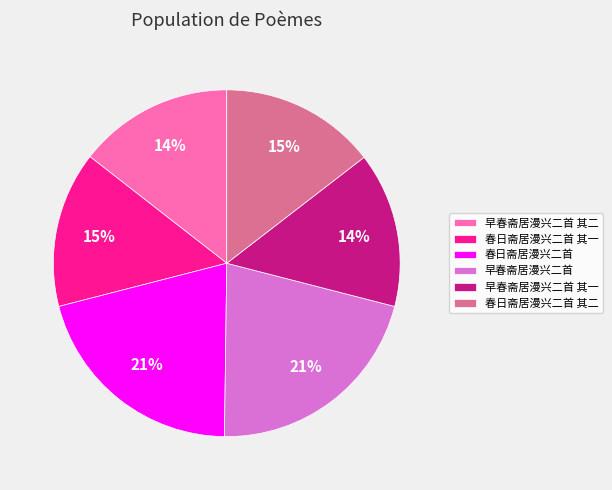

Is the sum of 早春斋居漫兴二首 其一 and 春日斋居漫兴二首 其一 greater than half?

No